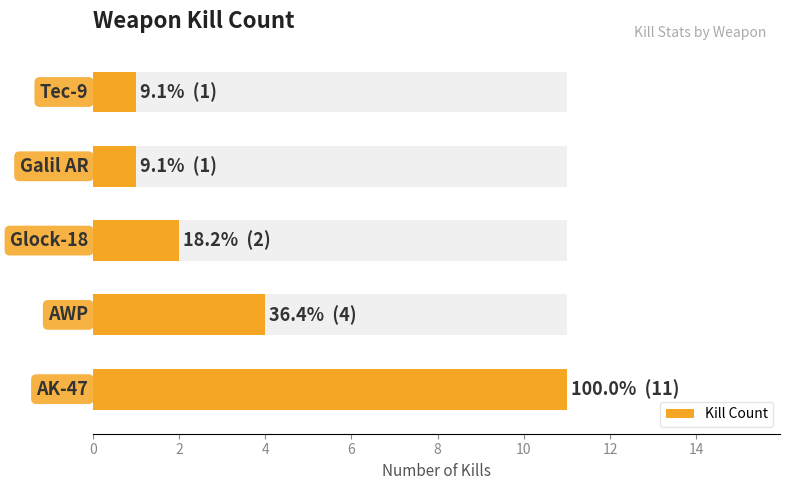

Reading left to right, list all the values displayed in this chart.

0=11	2=4	4=2	6=1	8=1